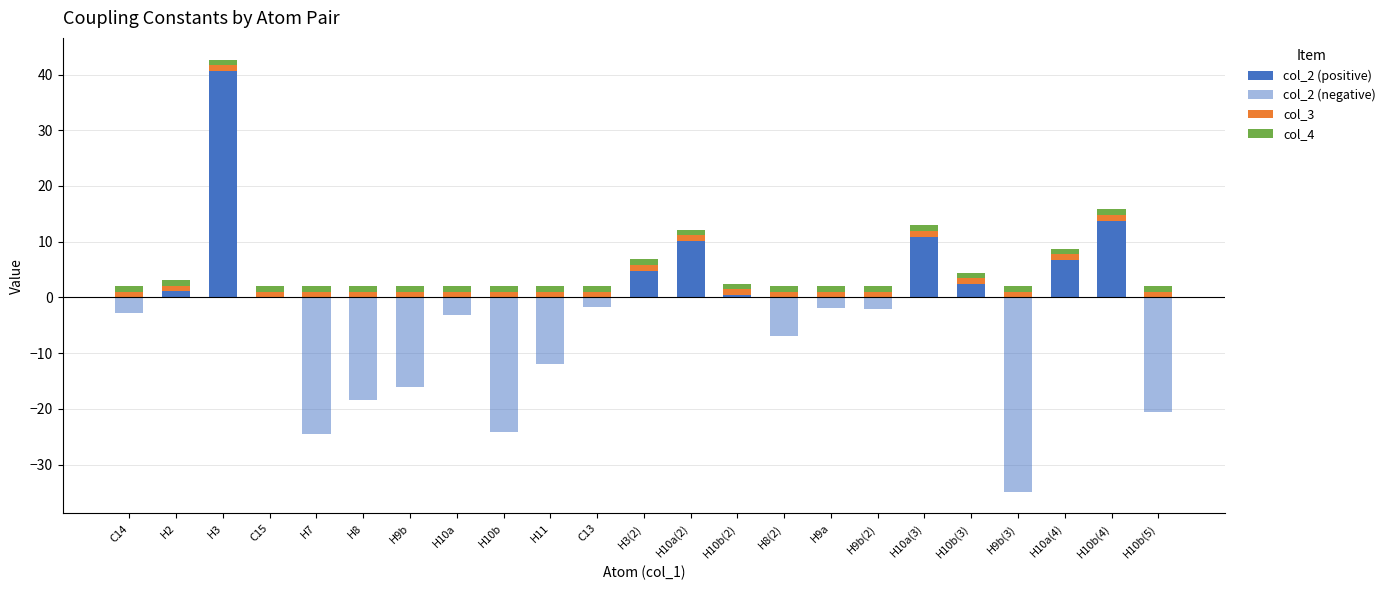

Is it true that col_2 (negative) equals -12.7 at H3(2)?

False